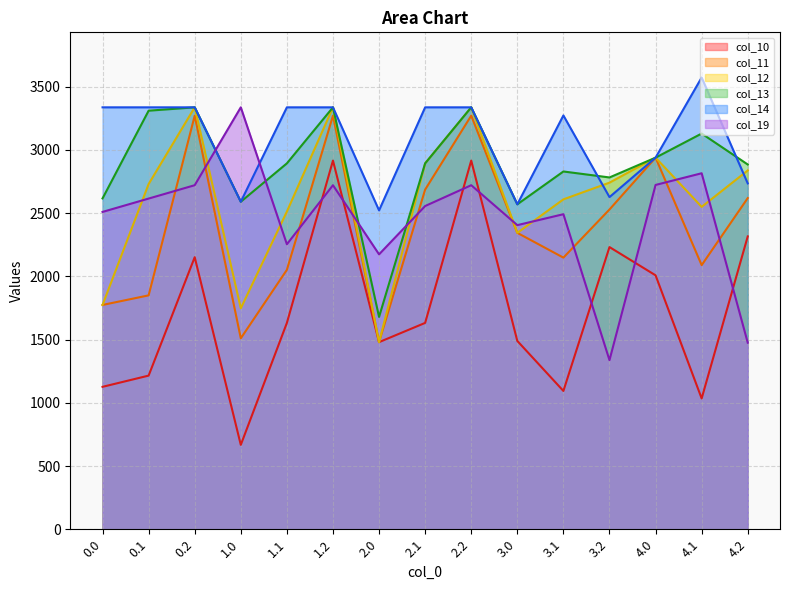

What is the value of the col_14 point at the 8th from the left?

3336.0